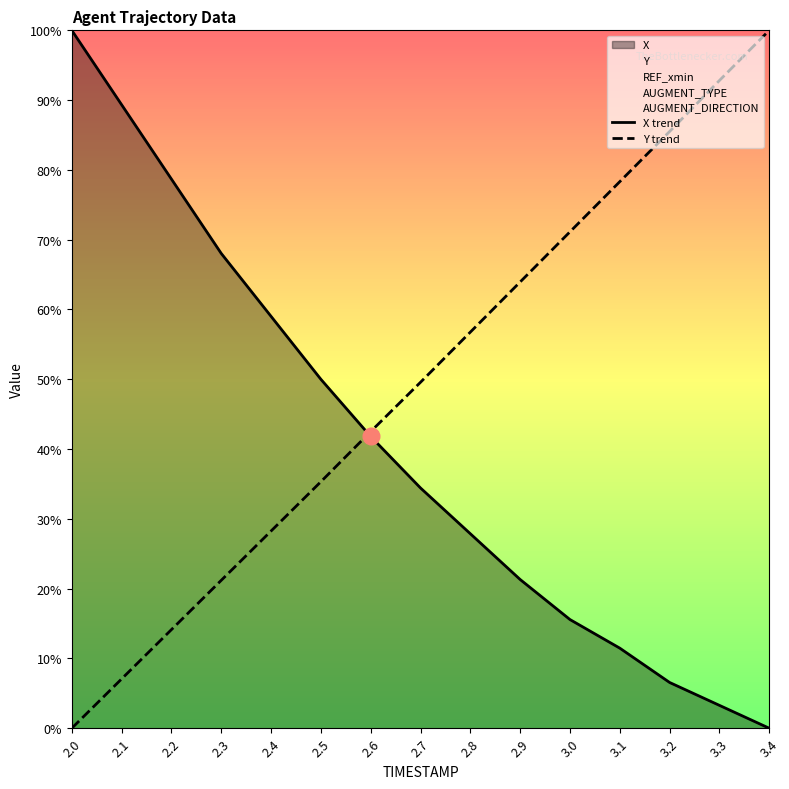

True or false: Y trend has a value of 86.7 at 2.7.

False